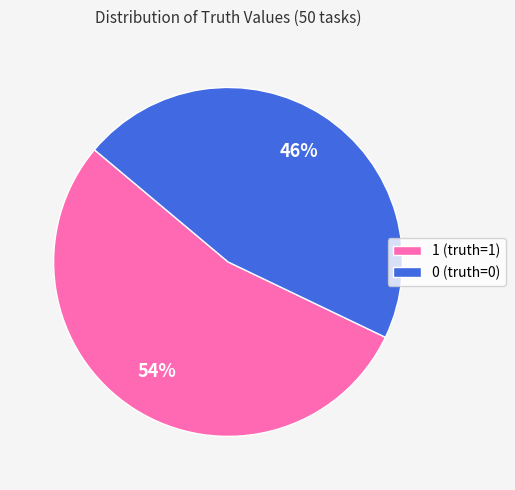

Rank the categories by value from lowest to highest.

0, 1